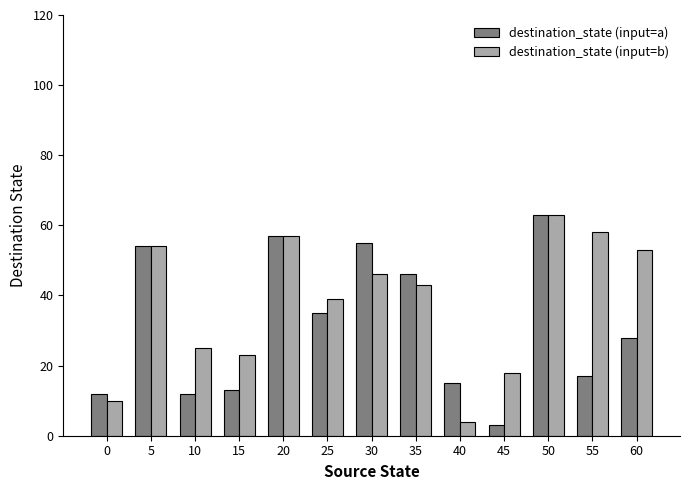

At 40, list the series in order from largest to smallest.

destination_state (input=a), destination_state (input=b)